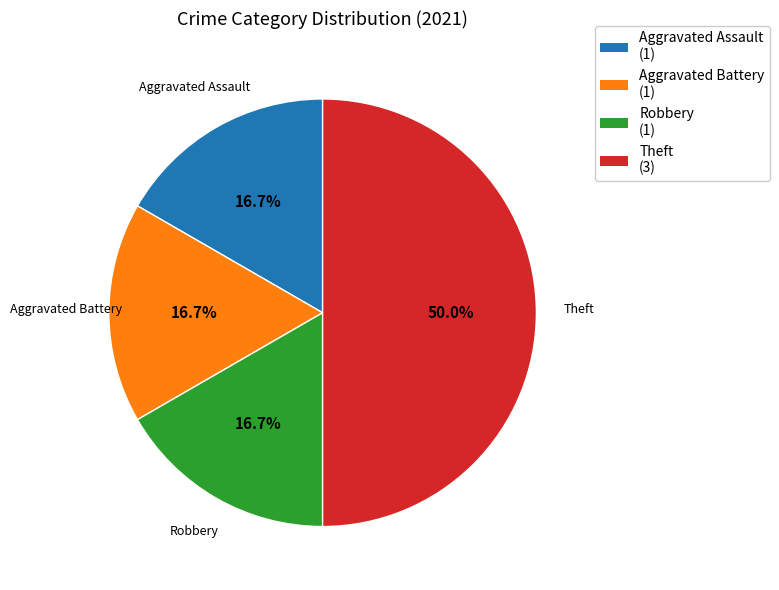

How much of the chart is everything except Theft?

50.0%